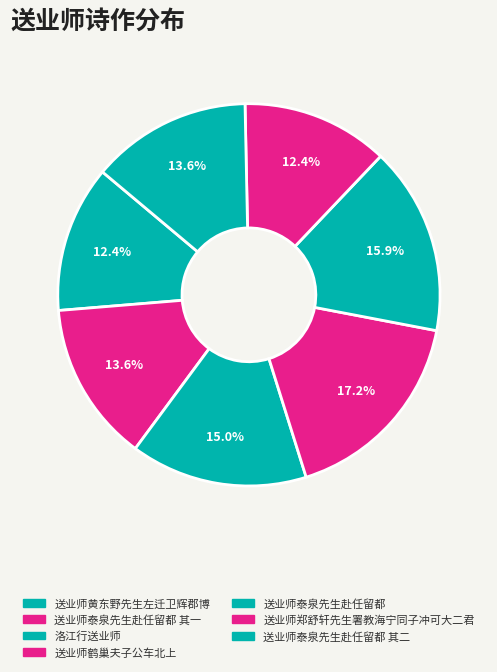

How many segments does this pie chart have?

7